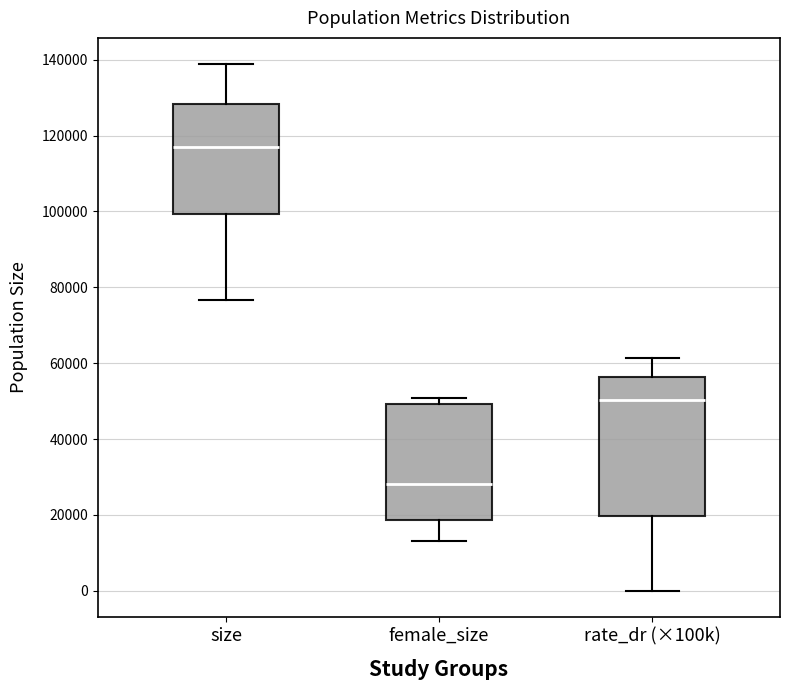

Reading left to right, read every box against the y-axis: the position of its median line, the range the box covers, and the ends of its whiskers. The values are not printed on the chart, so give them approximately, as read against the axis.

size: median 116000, box 100000 to 128000, whiskers 76000 to 138000
female_size: median 28000, box 18000 to 50000, whiskers 14000 to 50000 (just above the box's upper edge)
rate_dr (×100k): median 50000, box 20000 to 56000, whiskers 0 to 62000